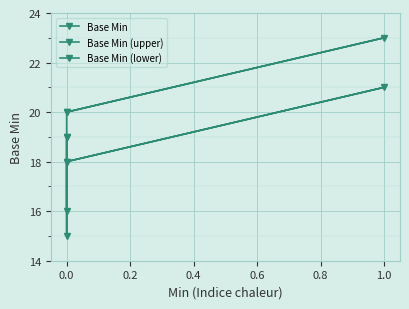

The Base Min series shows 1 at 0.6. True or false?

False